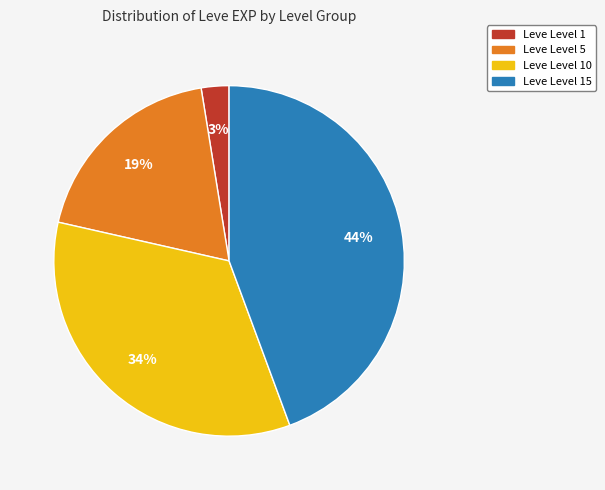

Is there a majority slice in this chart?

No